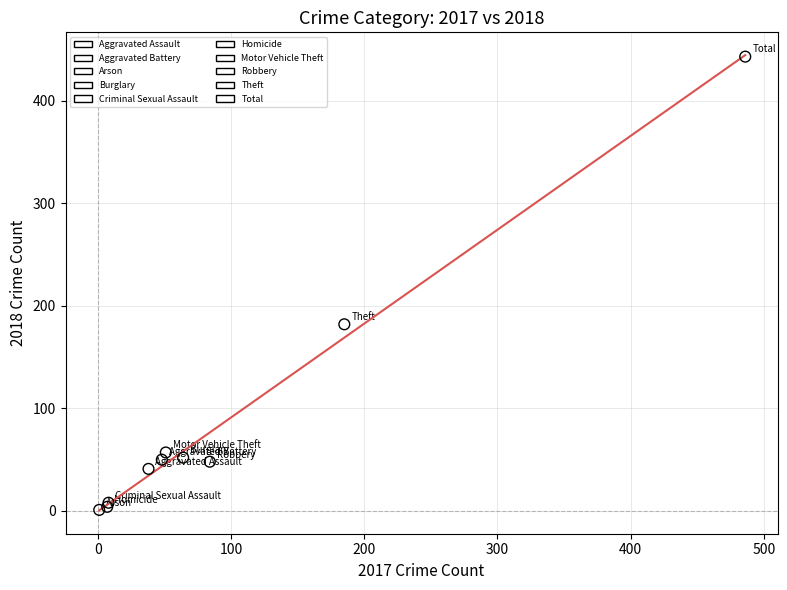

What are all the series names shown in the legend?

Aggravated Assault, Aggravated Battery, Arson, Burglary, Criminal Sexual Assault, Homicide, Motor Vehicle Theft, Robbery, Theft, Total